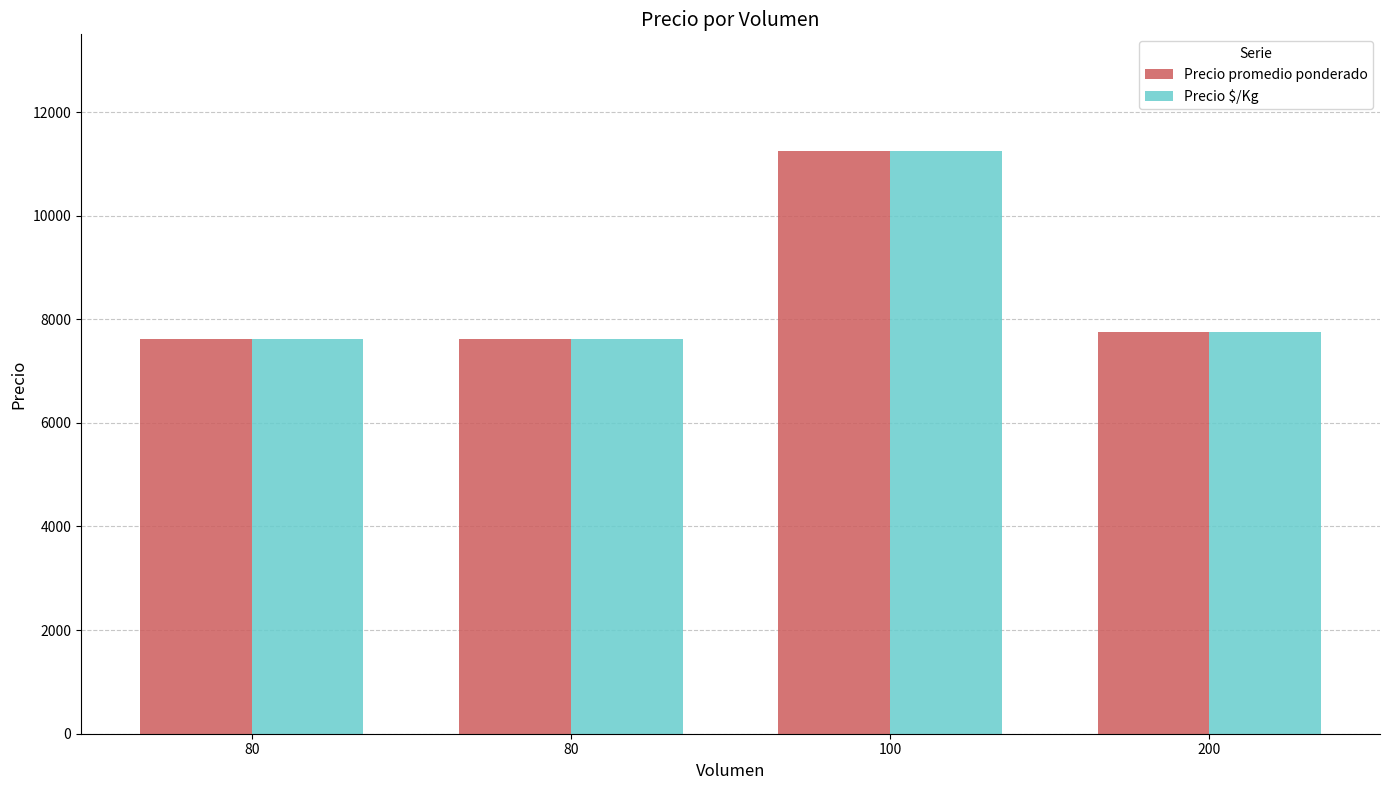

The value of Precio promedio ponderado at 100 is 4531. True or false?

False